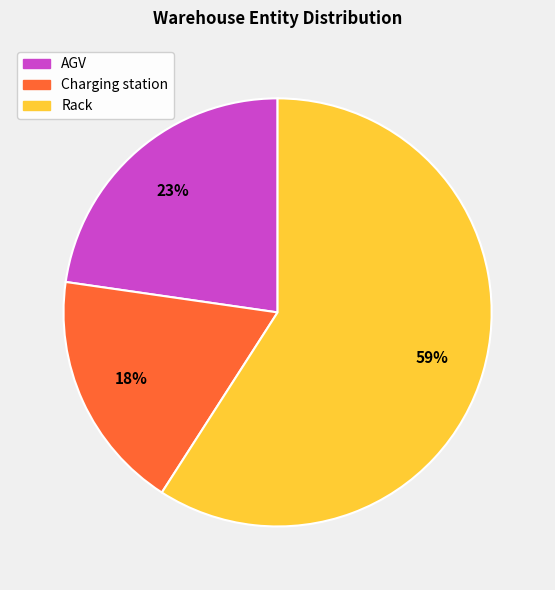

To the nearest percent, what percentage of the pie is Rack?

59%